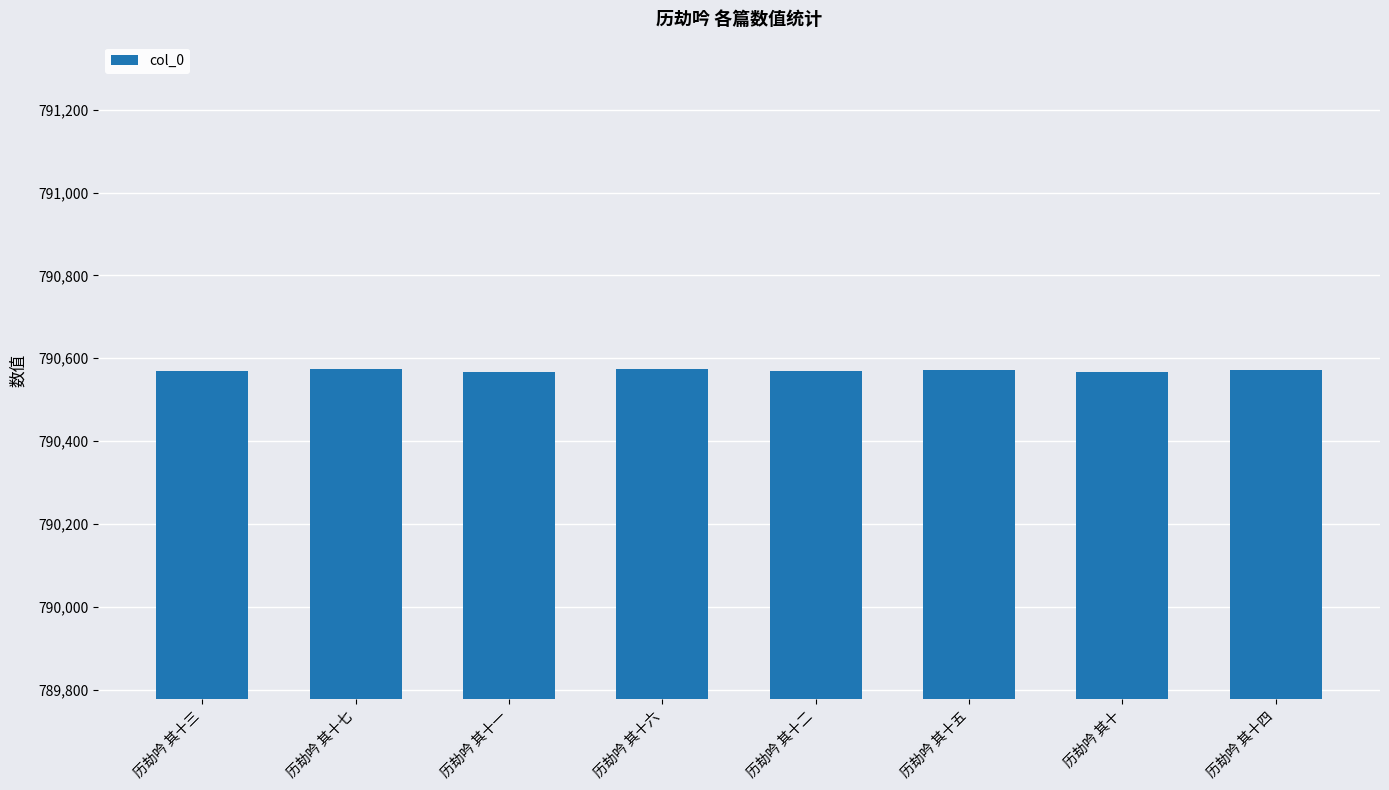

What is the greatest value displayed?

790574